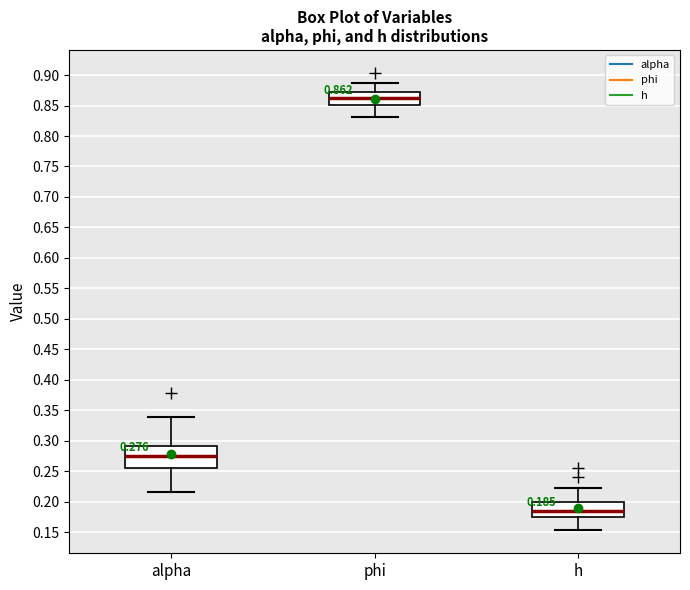

Which box's median line is the highest?

phi